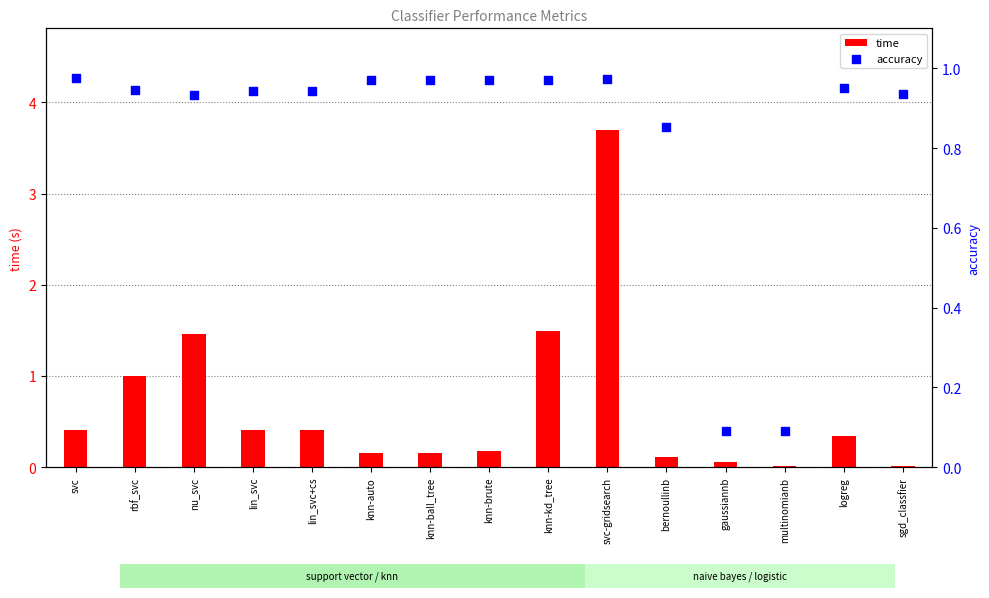

Which series has the largest total across all categories?

accuracy